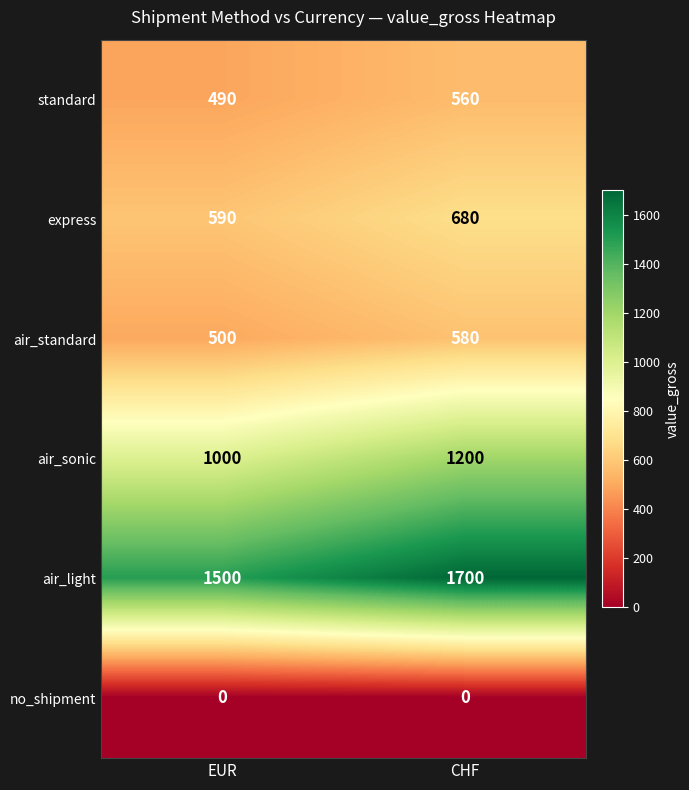

The air_standard series shows 500 at EUR. True or false?

True